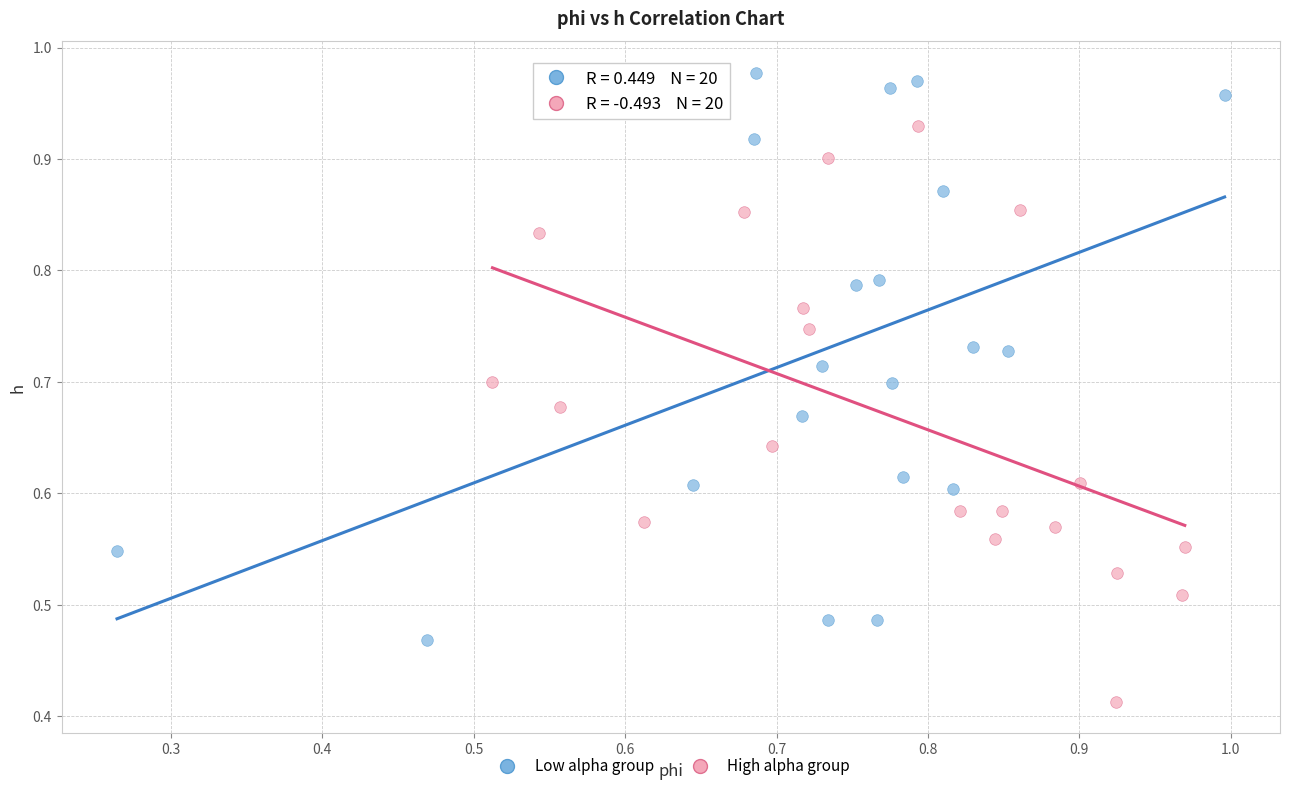

Which series reaches the maximum Y coordinate?

Low alpha group